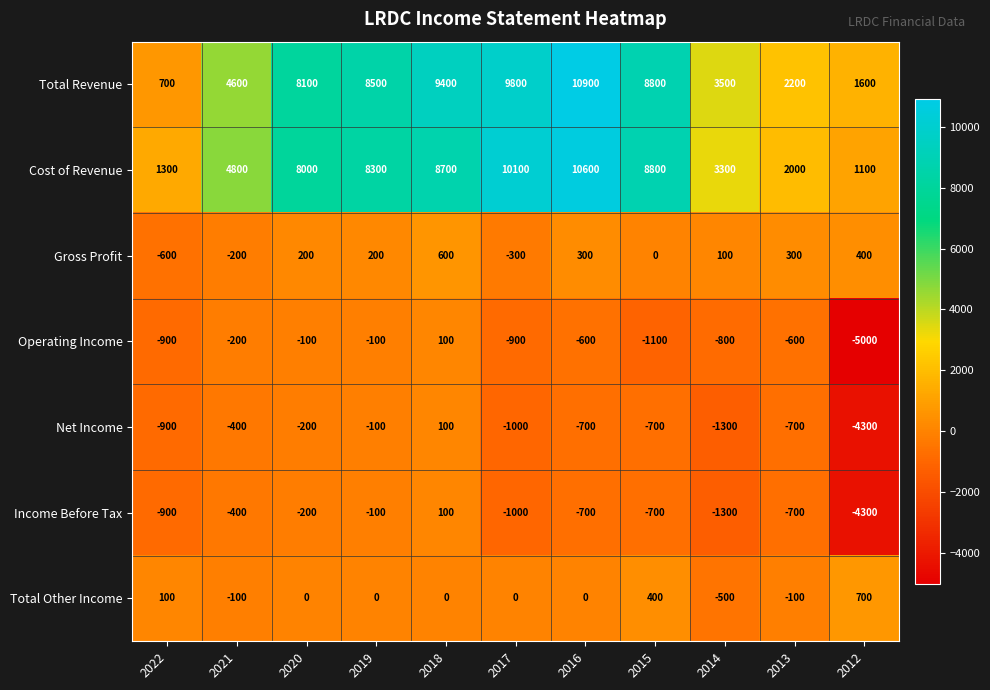

Read the Income Before Tax value at 2020, to the nearest 100.

-200